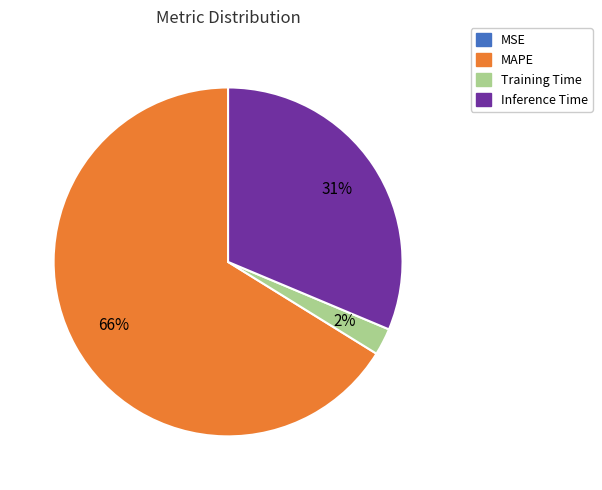

The Training Time slice represents 2% of the pie. True or false?

True